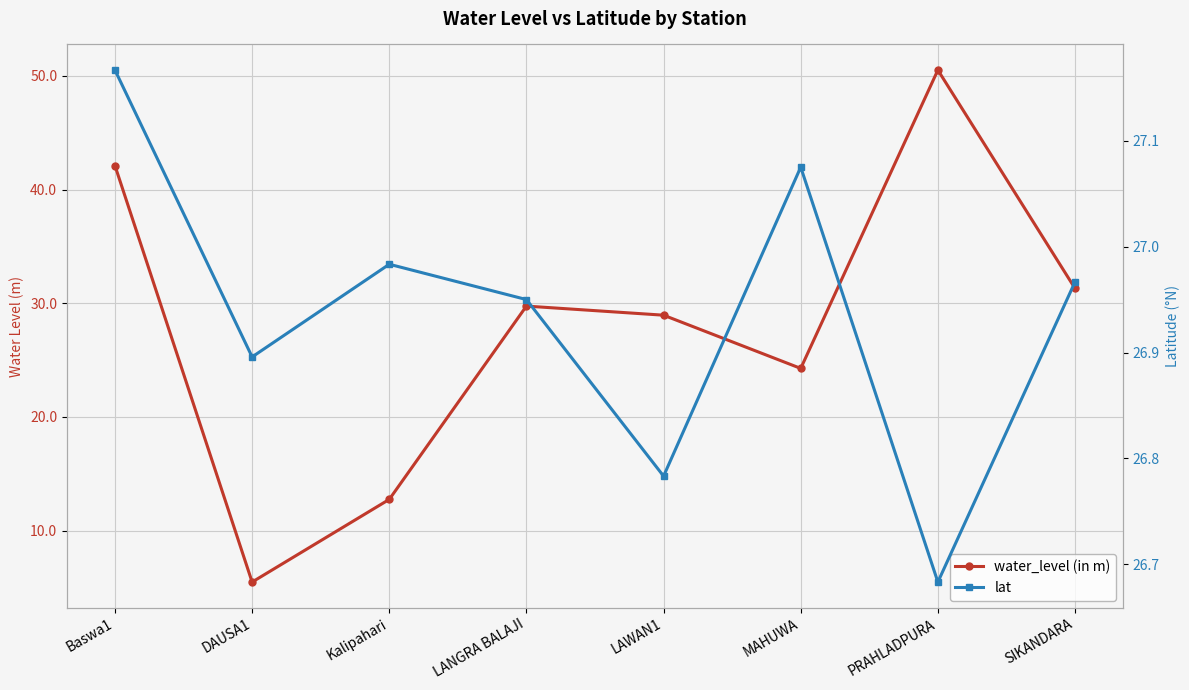

True or false: water_level (in m) has a value of 44.5 at LANGRA BALAJI.

False